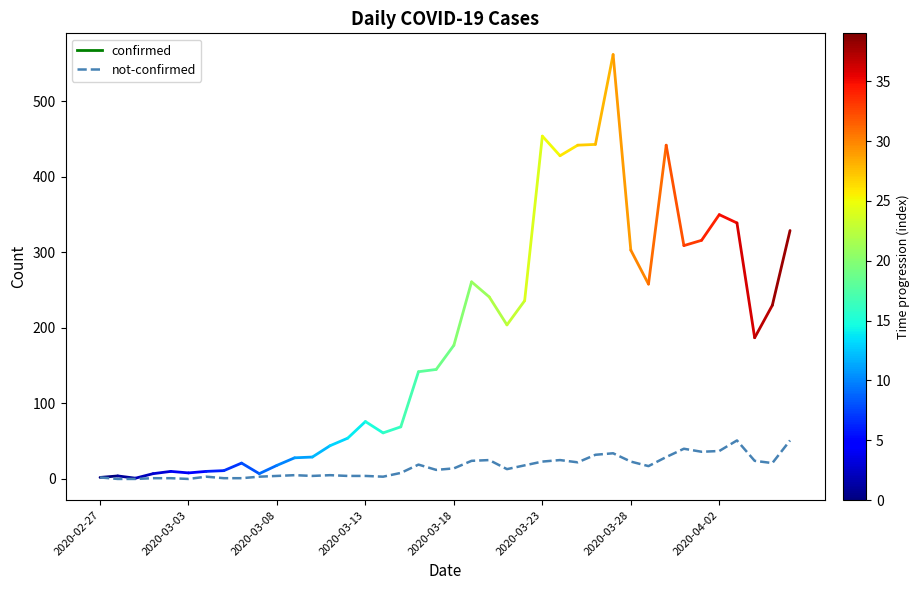

Which label corresponds to the smallest value in the chart?

2020-03-03